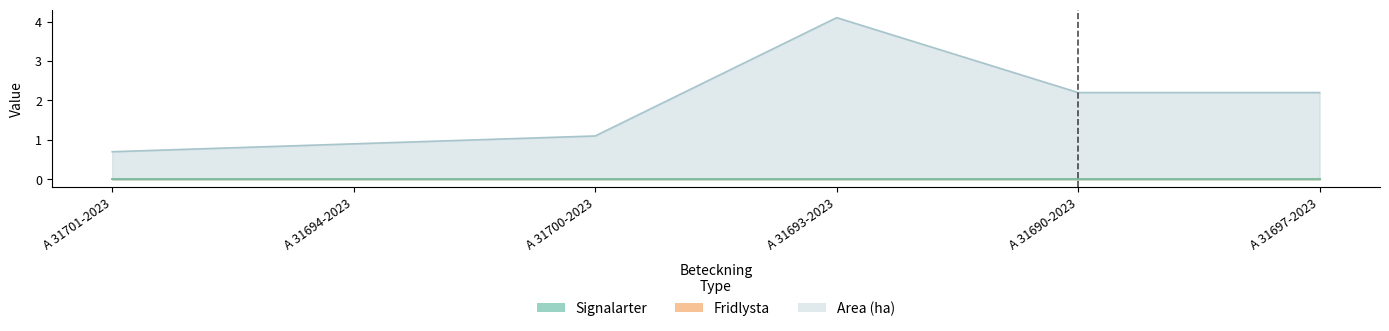

Does the chart display data point markers on the line(s)?

No